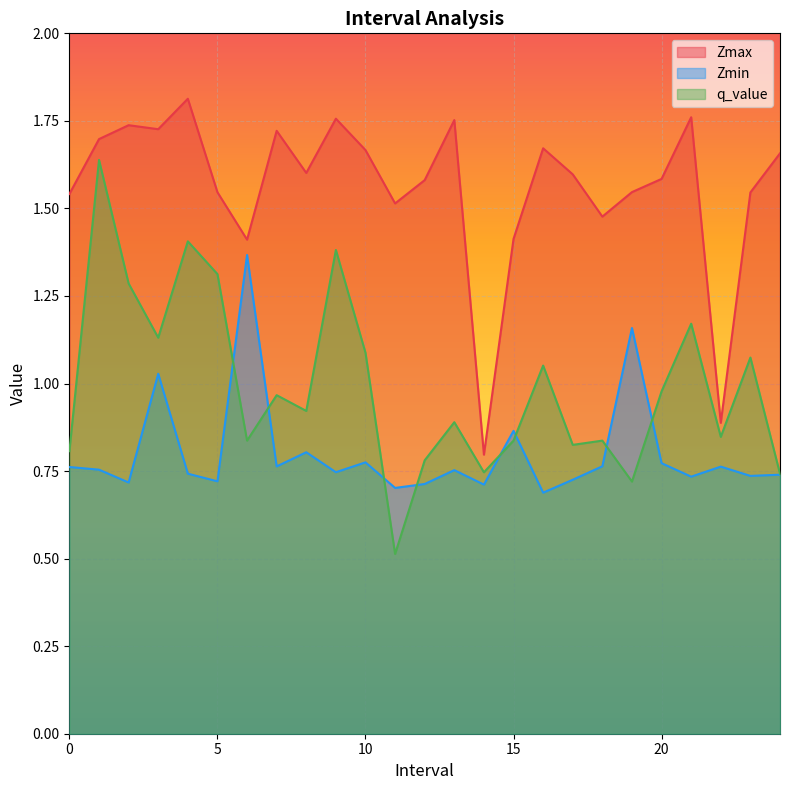

What position from the right is 12.0?

13